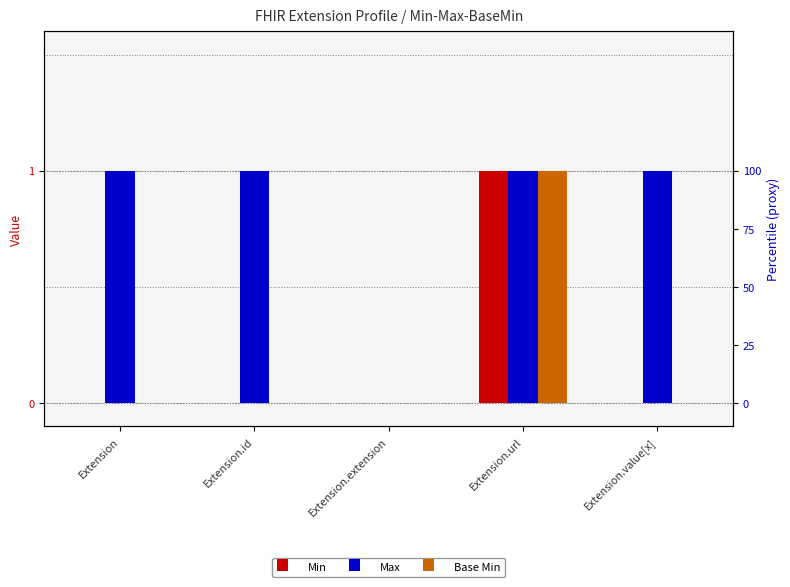

Reading right to left, list all the values displayed in this chart.

Min: Extension.value[x]=0	Extension.url=1	Extension.extension=0	Extension.id=0	Extension=0
Max: Extension.value[x]=1	Extension.url=1	Extension.extension=0	Extension.id=1	Extension=1
Base Min: Extension.value[x]=0	Extension.url=1	Extension.extension=0	Extension.id=0	Extension=0